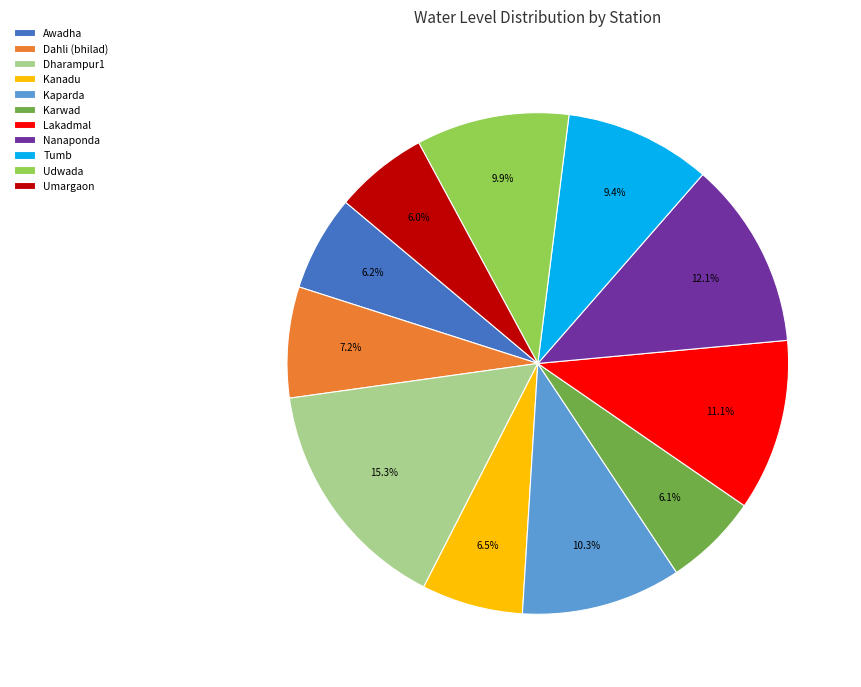

To the nearest percent, what percentage of the pie is Lakadmal?

11%